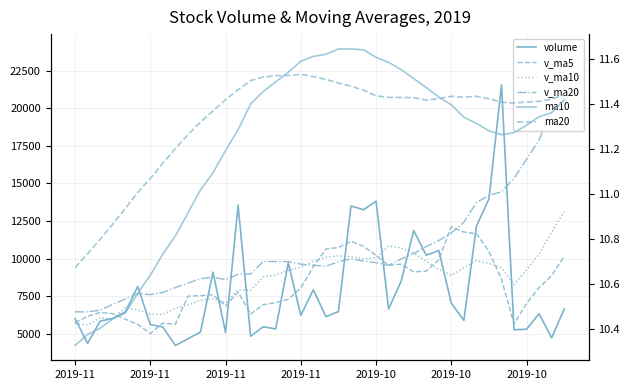

Which series has the widest spread of values?

v_ma20